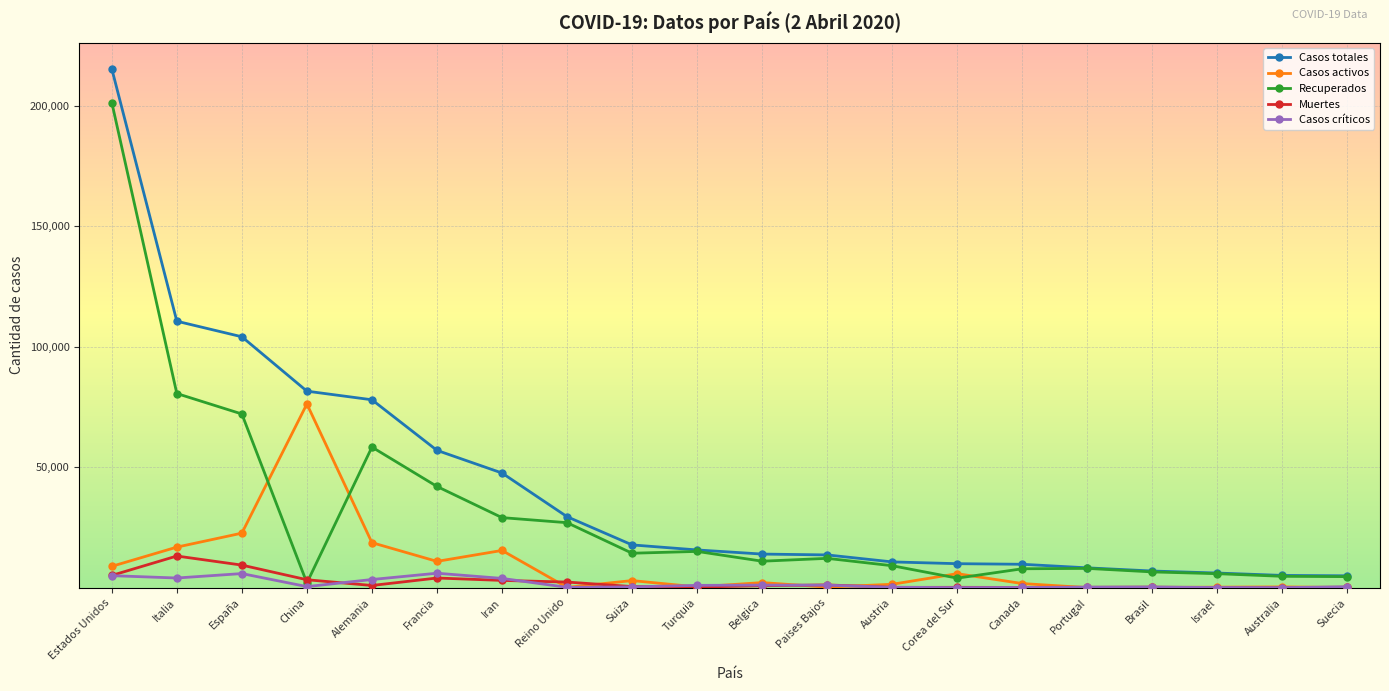

The value of Casos totales at Portugal is 8251. True or false?

True